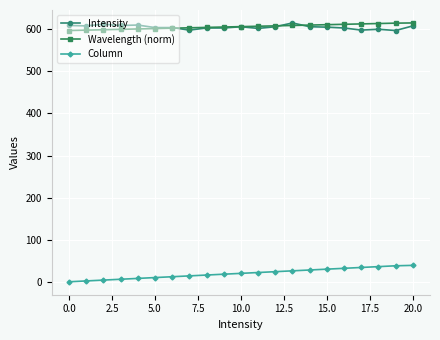

How many distinct data groups are displayed?

3